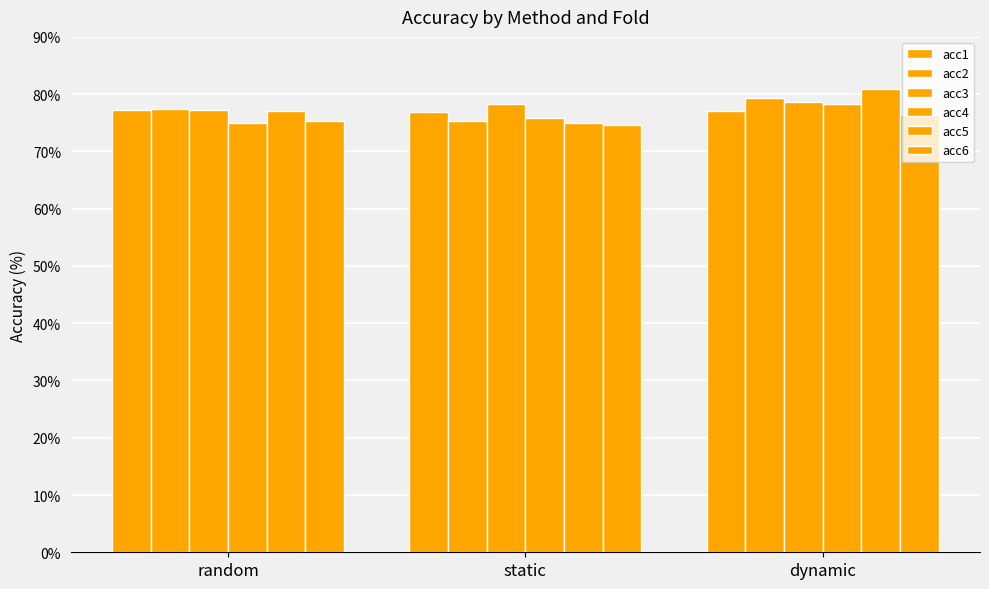

Count the number of categories in the chart.

3